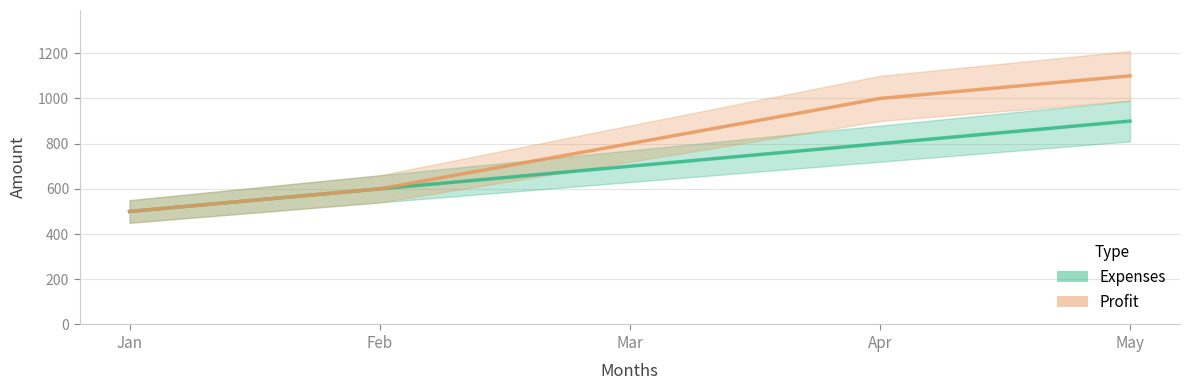

At how many categories does at least one series exceed 917?

2